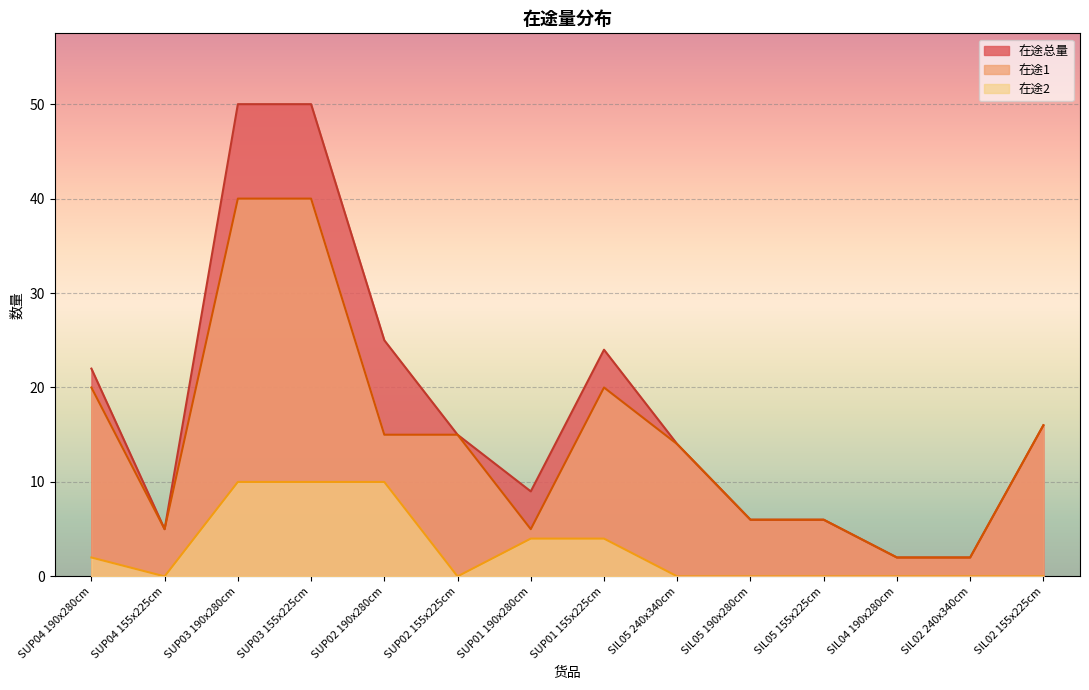

Which category has the lowest value in the 在途2 series?

SUP04 155x225cm